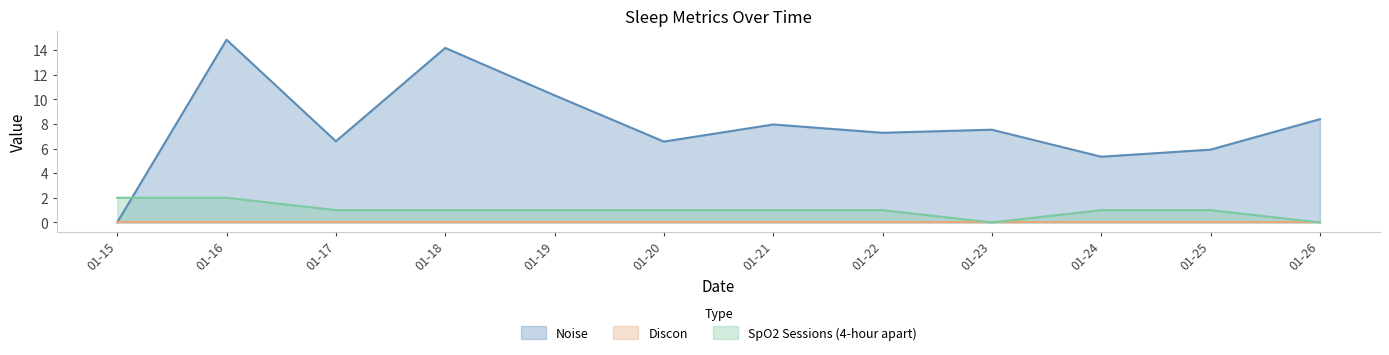

Is the value of SpO2 Sessions (4-hour apart) at 01-21 greater than the value of Noise at 01-18?

No